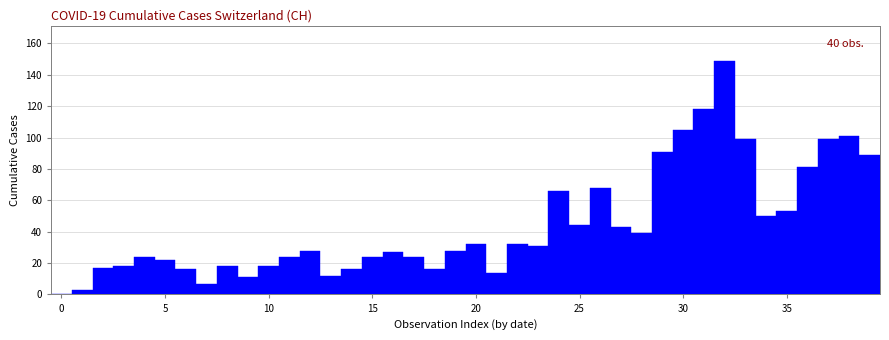

Read against the x-axis, roughly where is the centre of the tallest bar?

32.0